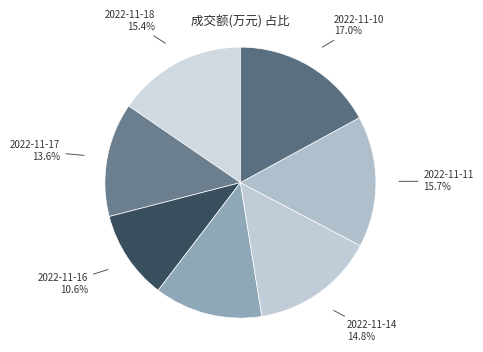

Rank the categories by value from lowest to highest.

2022-11-16, 2022-11-15, 2022-11-17, 2022-11-14, 2022-11-18, 2022-11-11, 2022-11-10